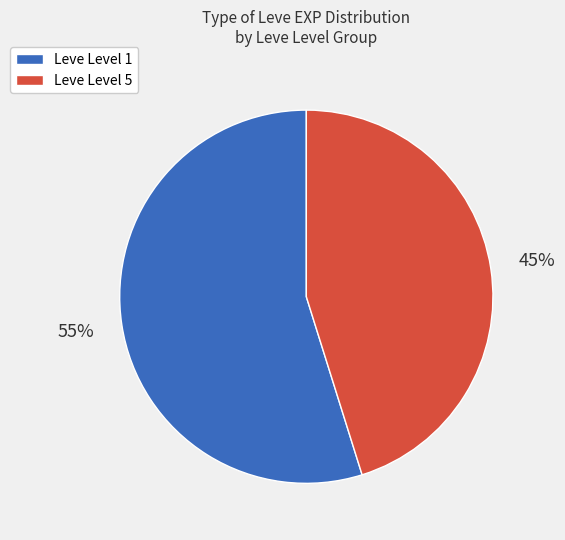

To the nearest percent, what is the average slice percentage?

50%